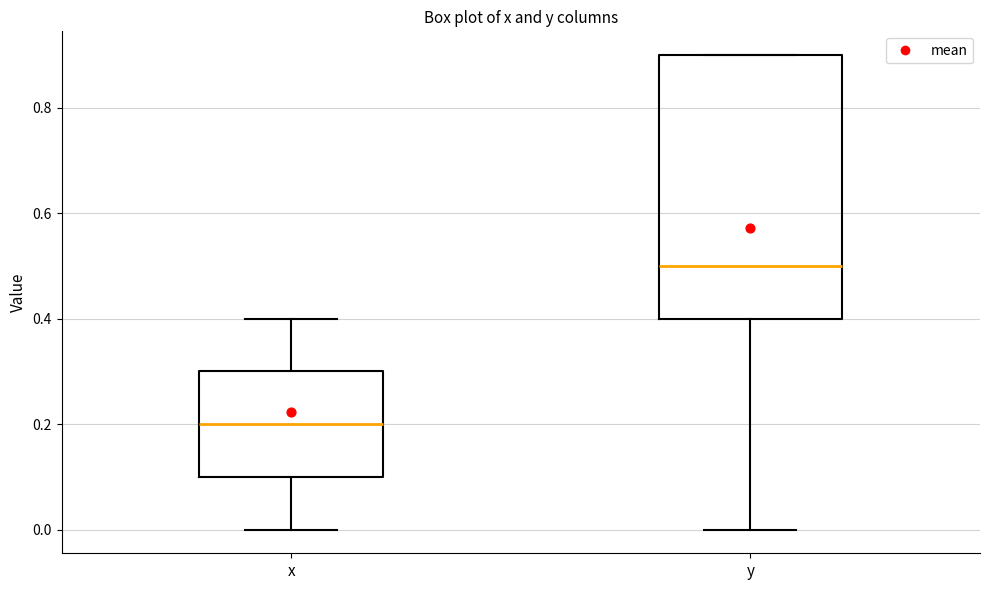

Comparing the boxes themselves (not the whiskers), which one is the tallest?

y